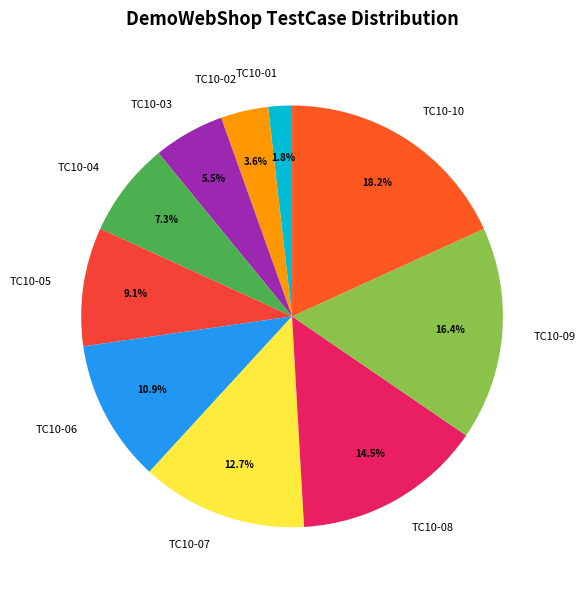

Is it true that TC10-09 is 16% of the pie?

True